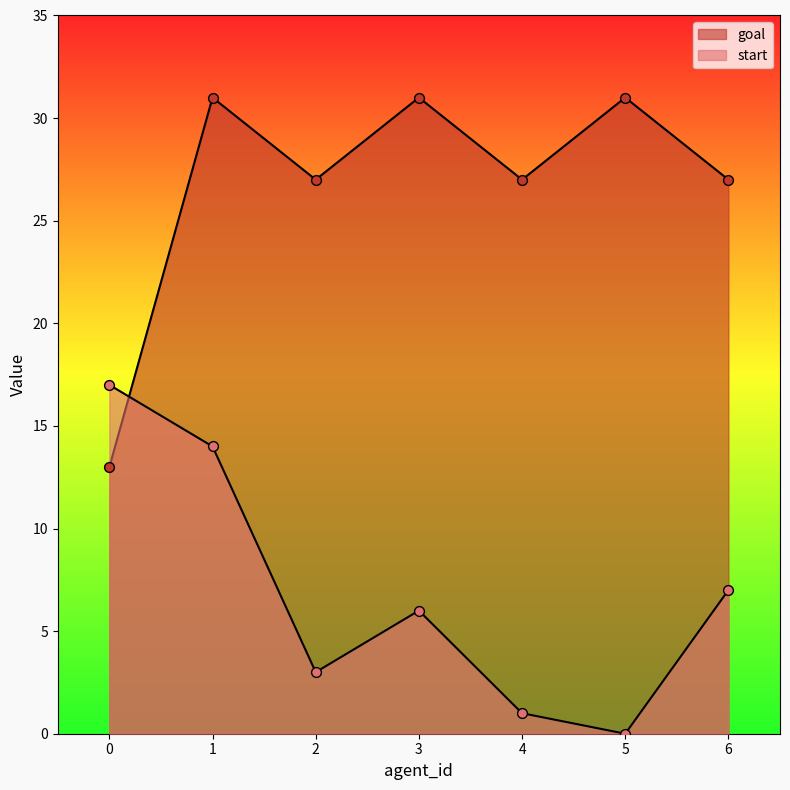

Is the value of start at 5 greater than the value of goal at 1?

No